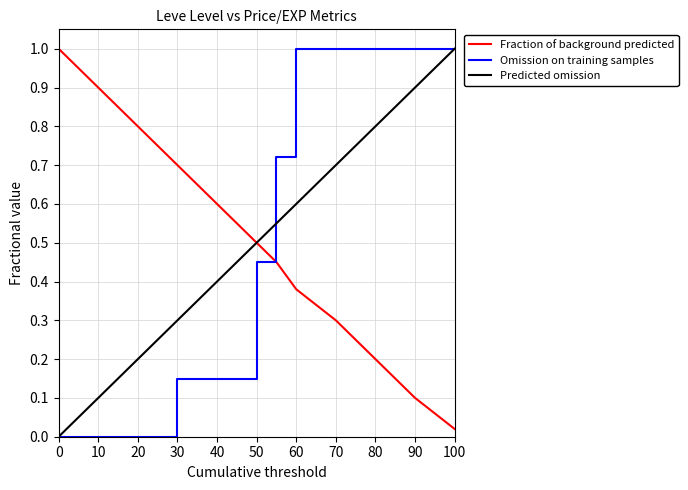

What is the highest value of the Omission on training samples series?

1.0